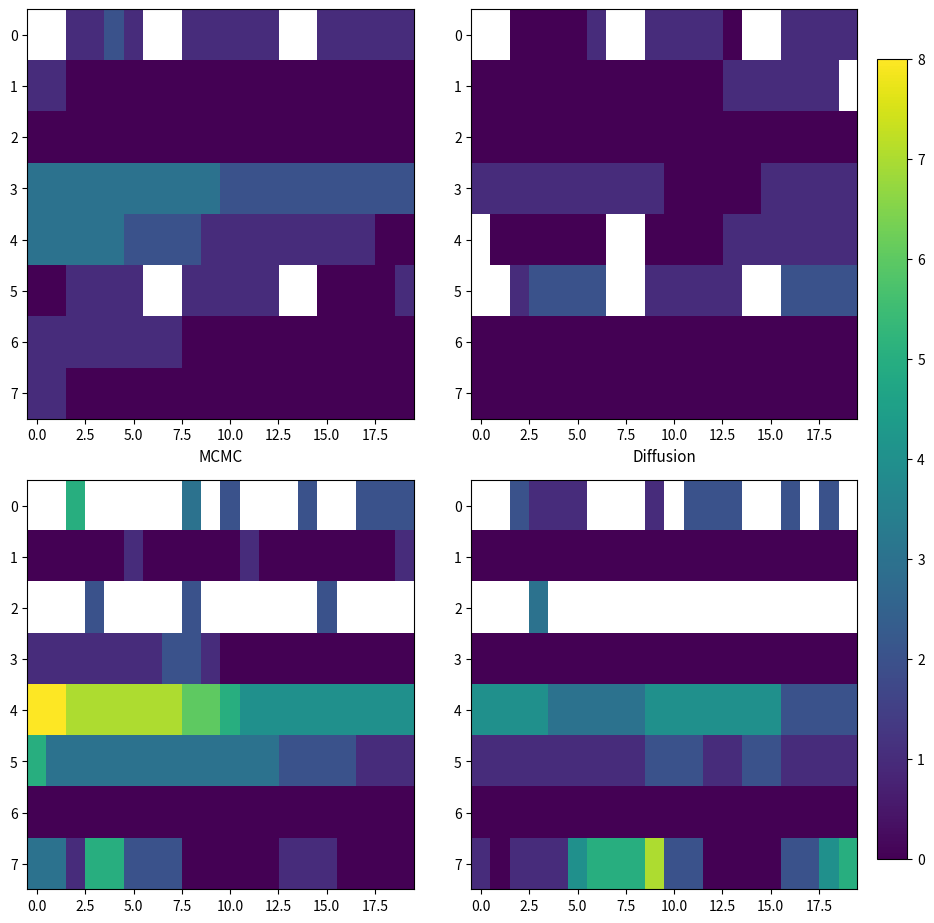

What is the minimum value for 5?

1.0